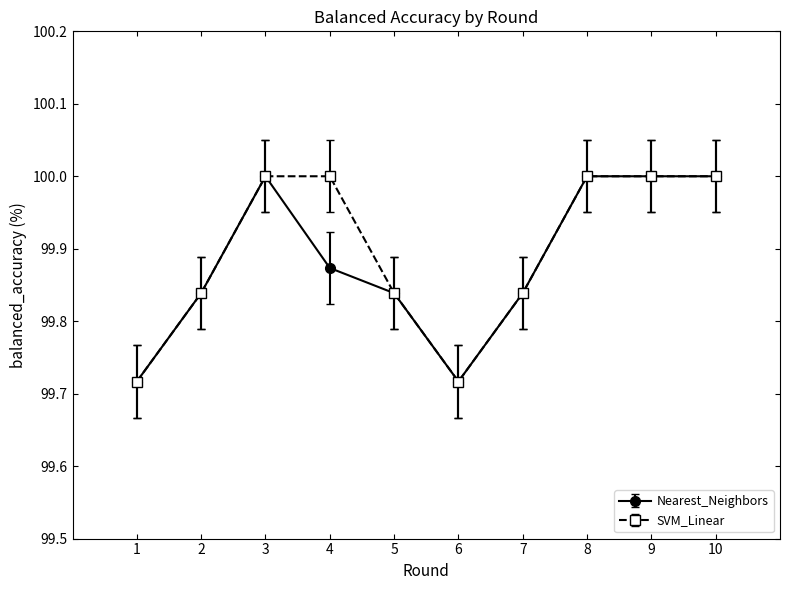

The SVM_Linear series shows 162.6 at 5. True or false?

False